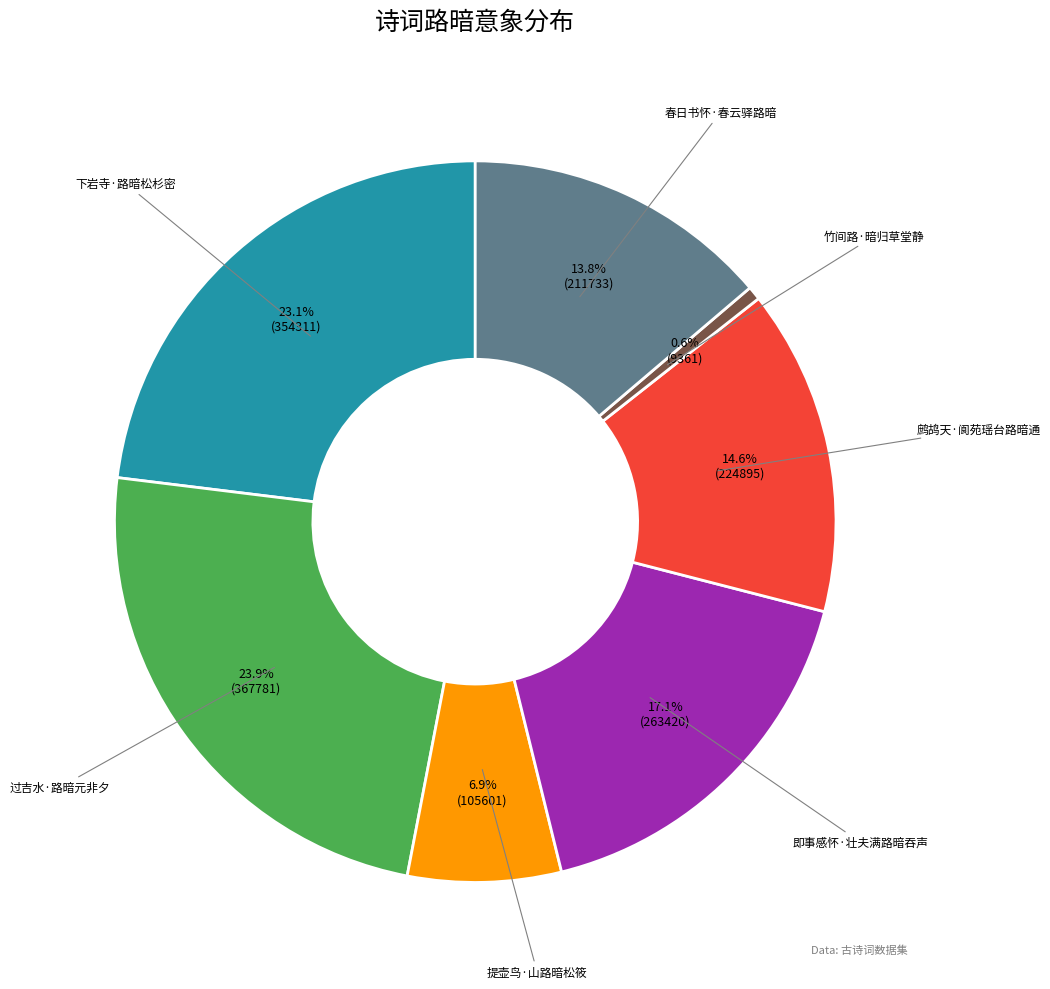

What is the smallest slice in the pie chart?

竹间路·暗归草堂静